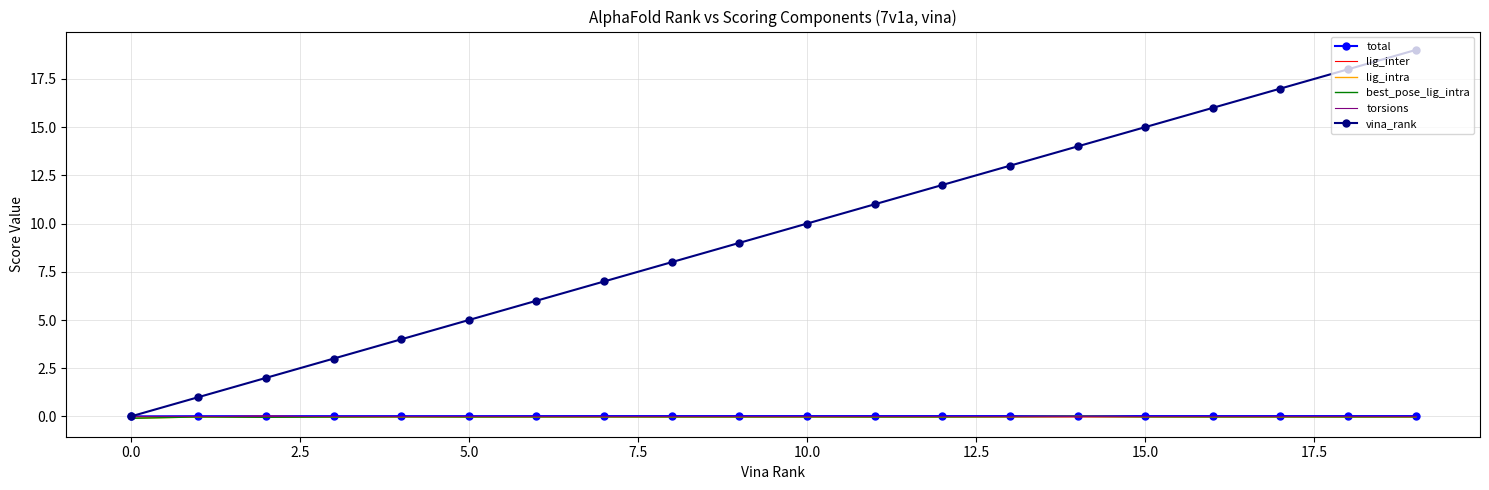

How many distinct data groups are displayed?

6